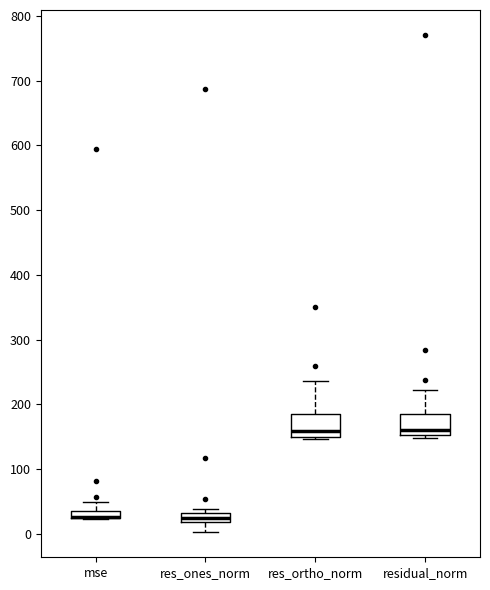

Where does the lower whisker of the box for res_ones_norm end on the y-axis? The values are not printed on the chart, so give them approximately, as read against the axis.

0